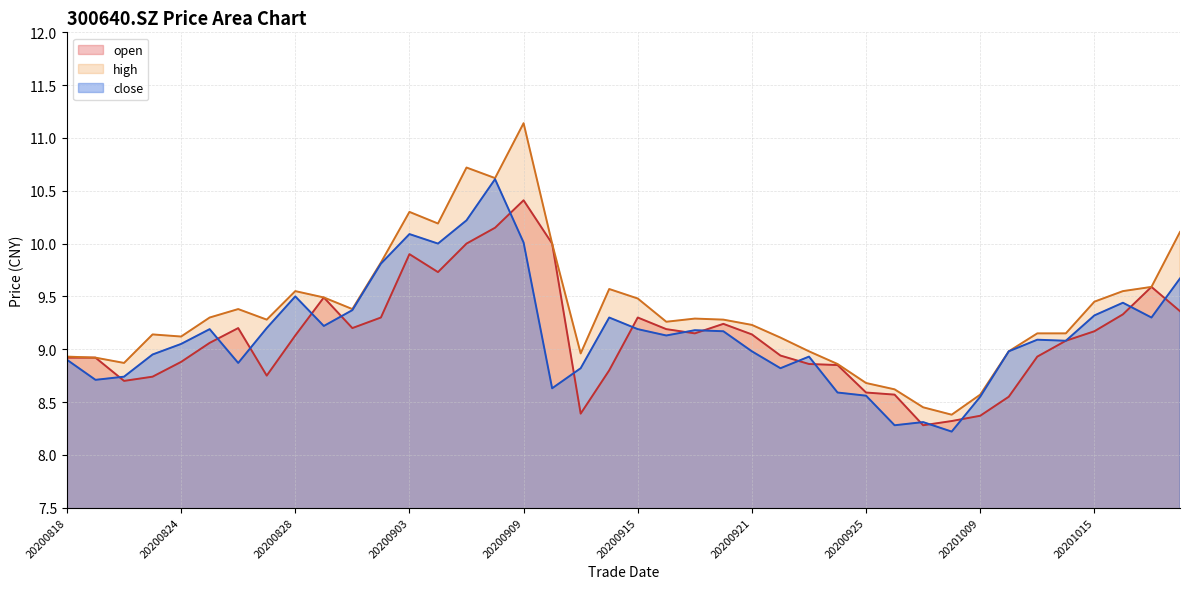

What is the minimum value for open?

8.3